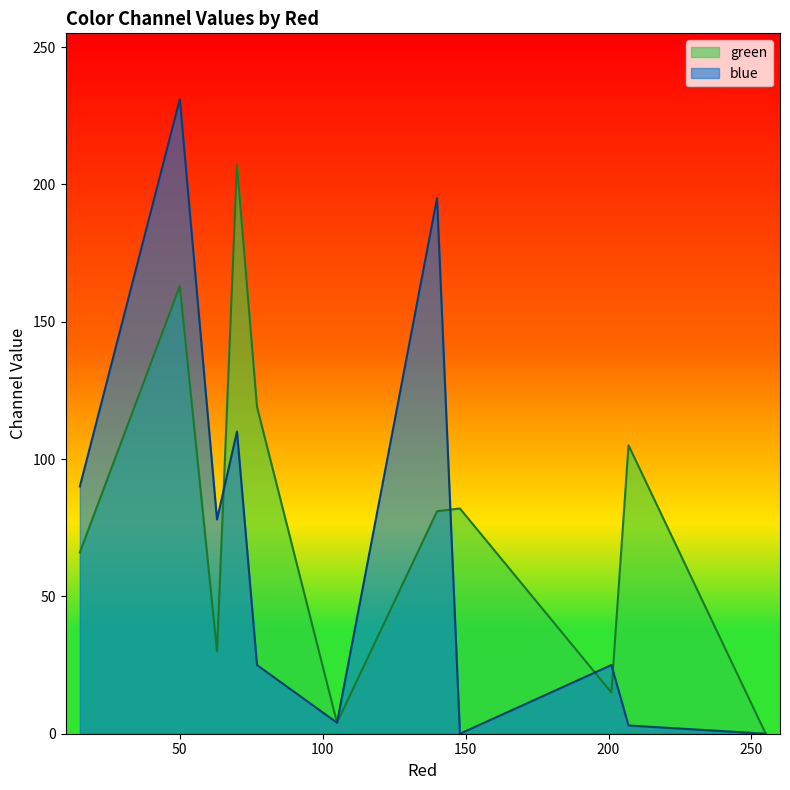

At which category does green reach its first local peak?

50